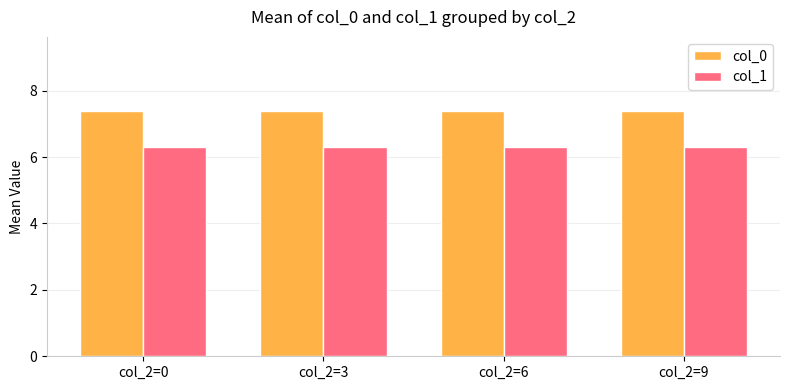

What is the lowest value of the col_0 series?

7.4